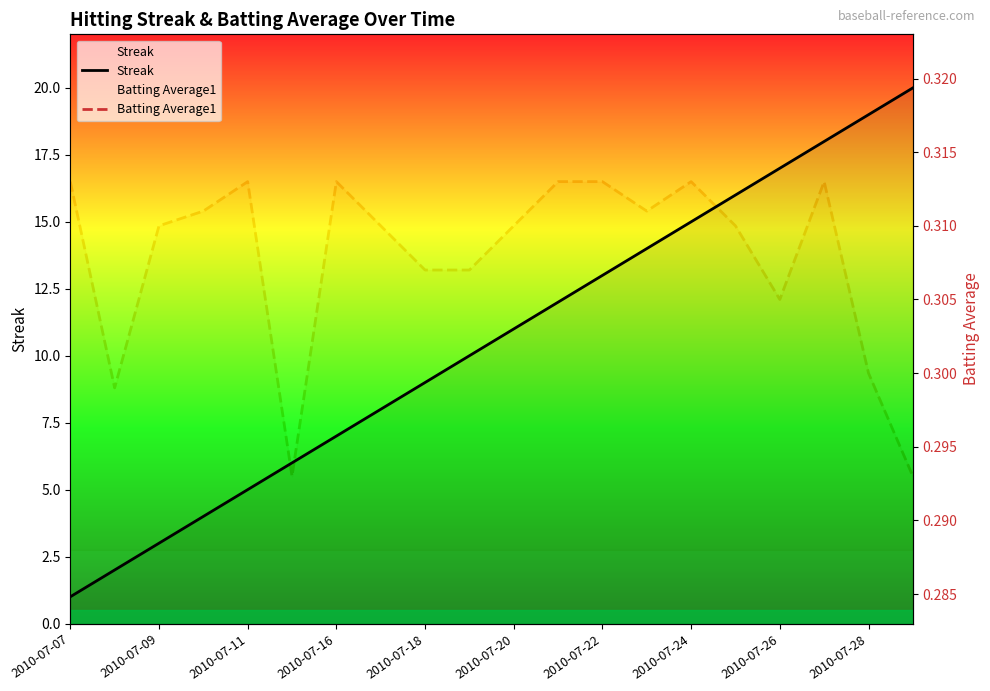

What is the difference between the Streak values at 10 and 2010-07-20?

5.0